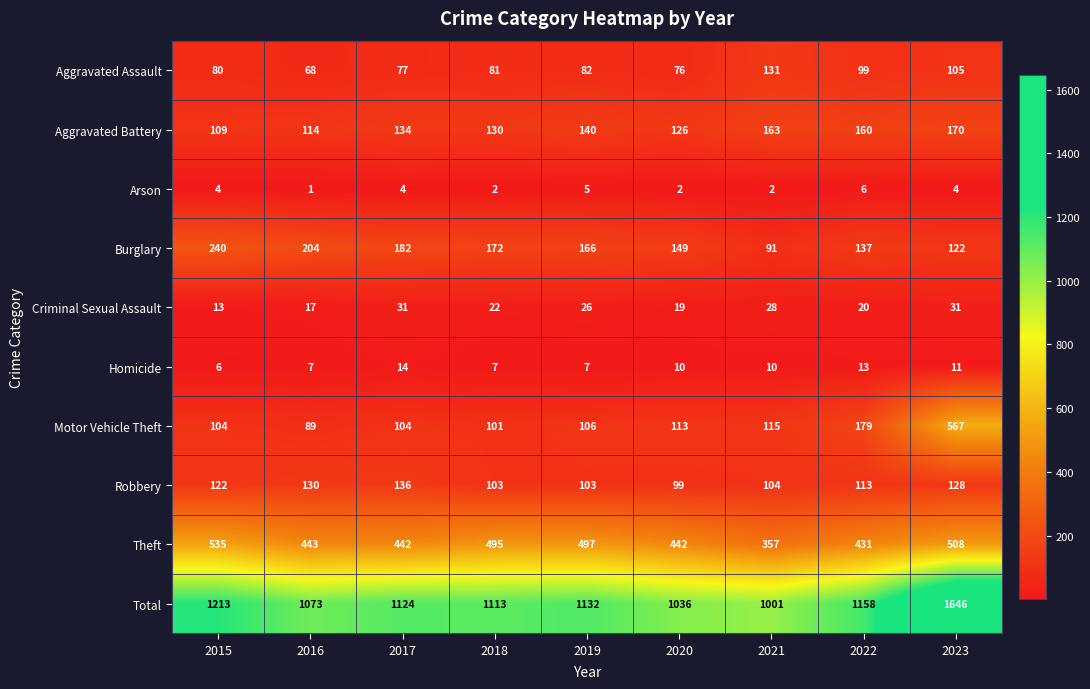

Count the number of data series in this chart.

10